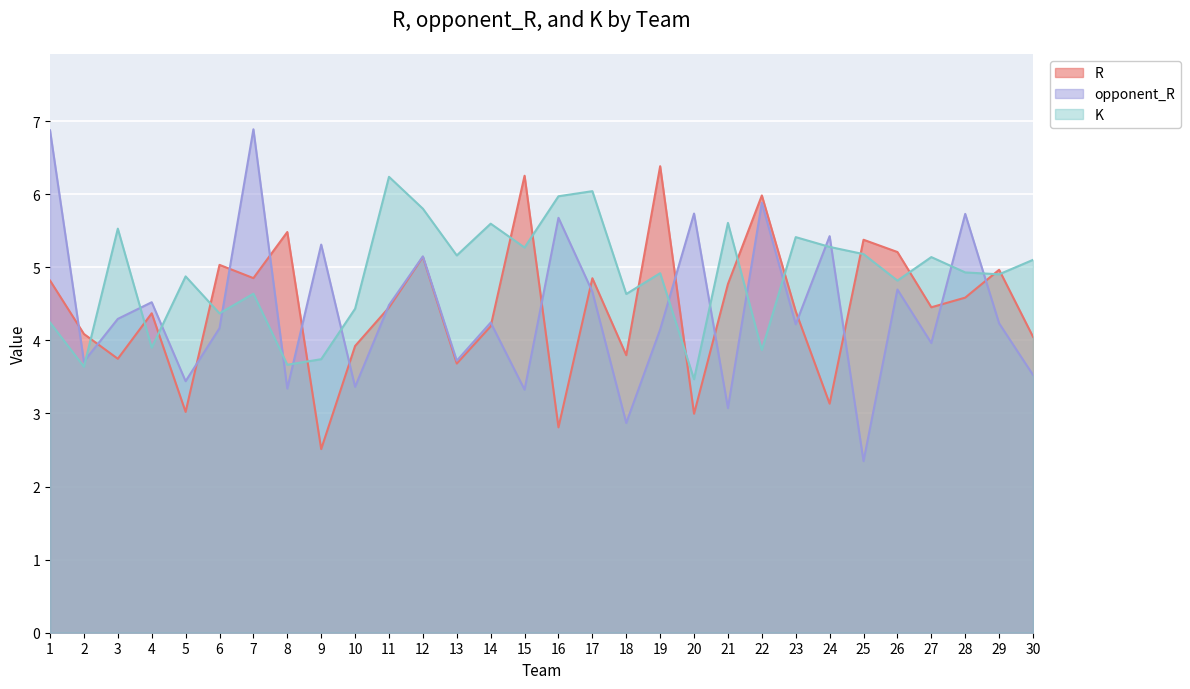

Is it true that R equals 5.9 at 13?

False